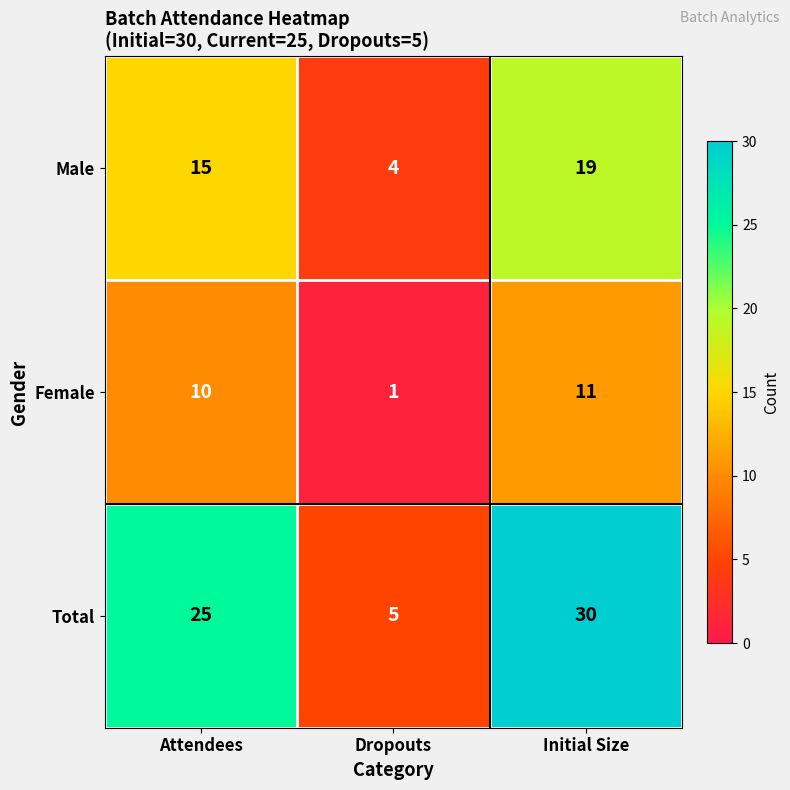

At which label is Female closest to 6?

Attendees